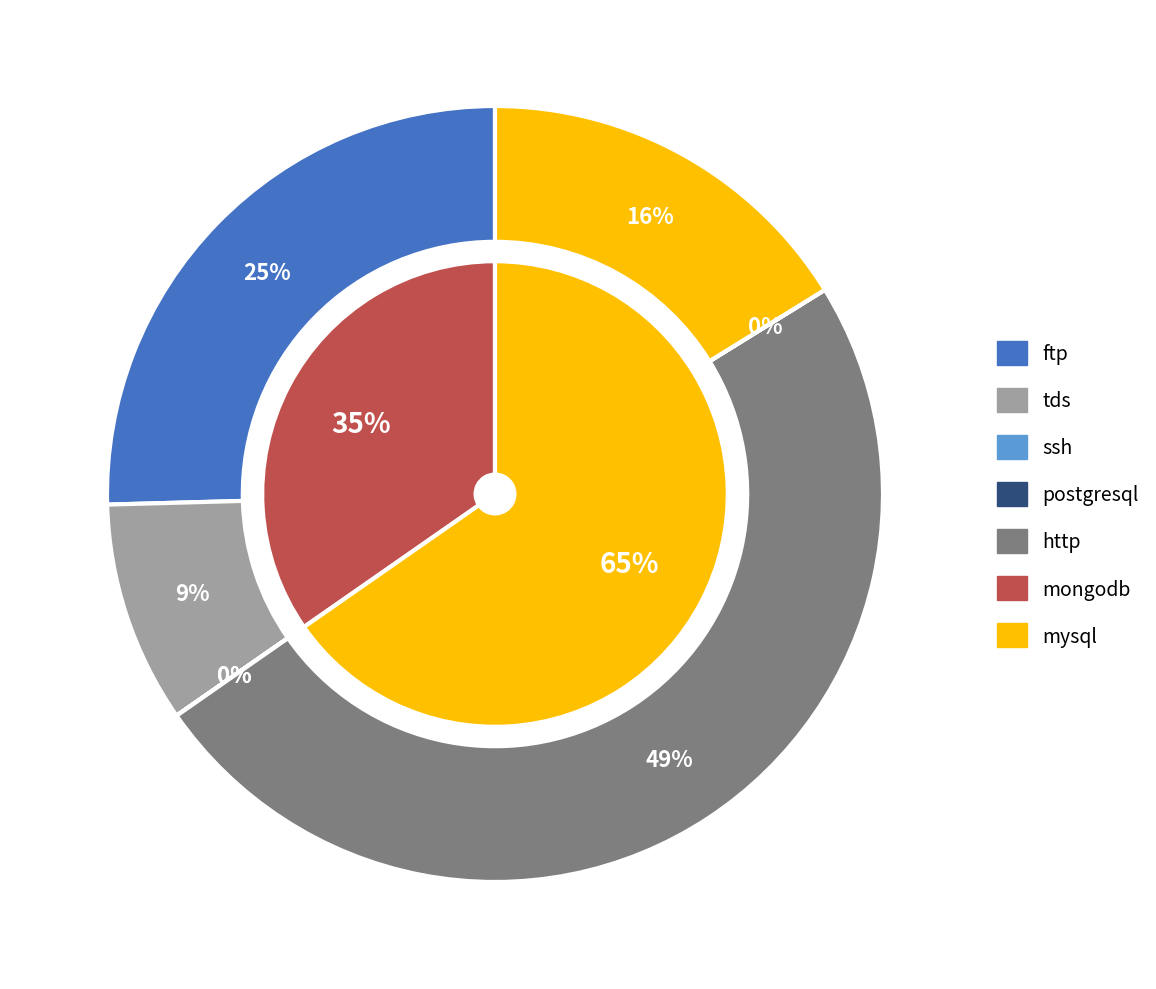

Approximately how many times larger is the value at tds compared to http?

0.2